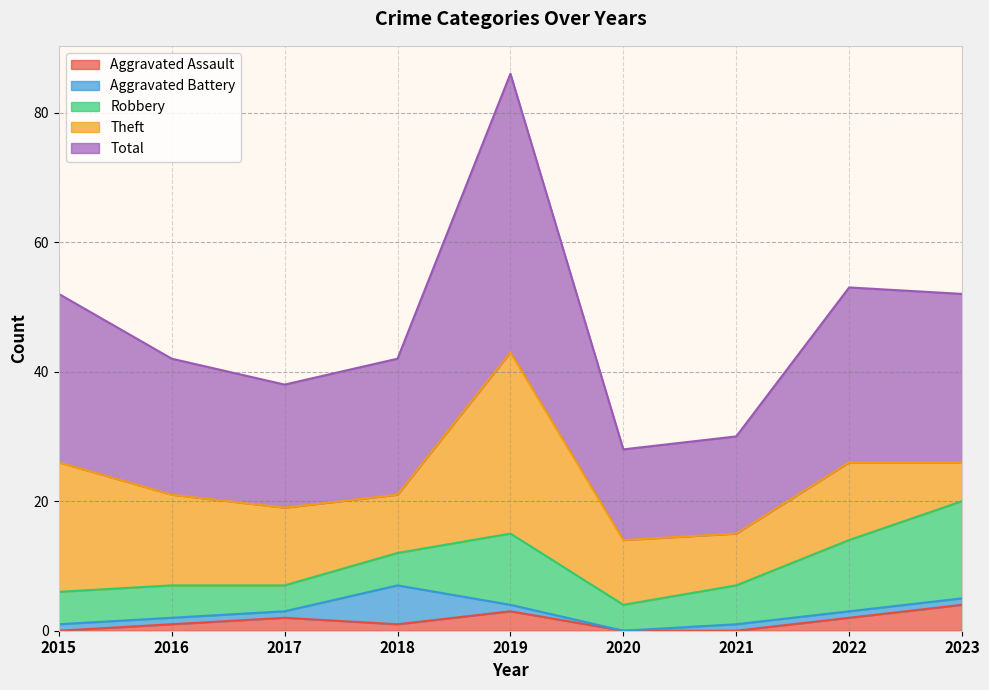

Reading right to left, extract all data points from this chart.

Aggravated Assault: 4	2	0	0	3	1	2	1	0
Aggravated Battery: 1	1	1	0	1	6	1	1	1
Robbery: 15	11	6	4	11	5	4	5	5
Theft: 6	12	8	10	28	9	12	14	20
Total: 26	27	15	14	43	21	19	21	26